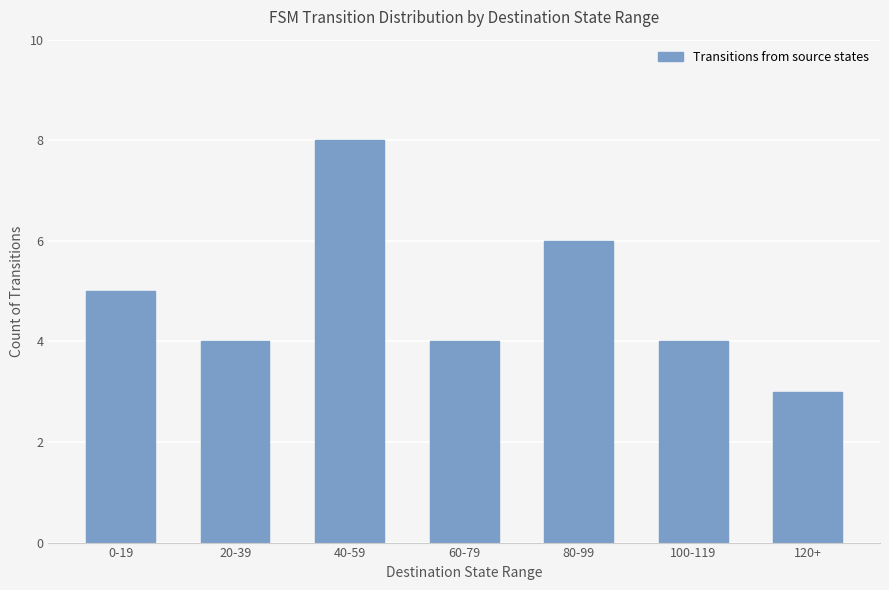

How many bars are there in total?

7